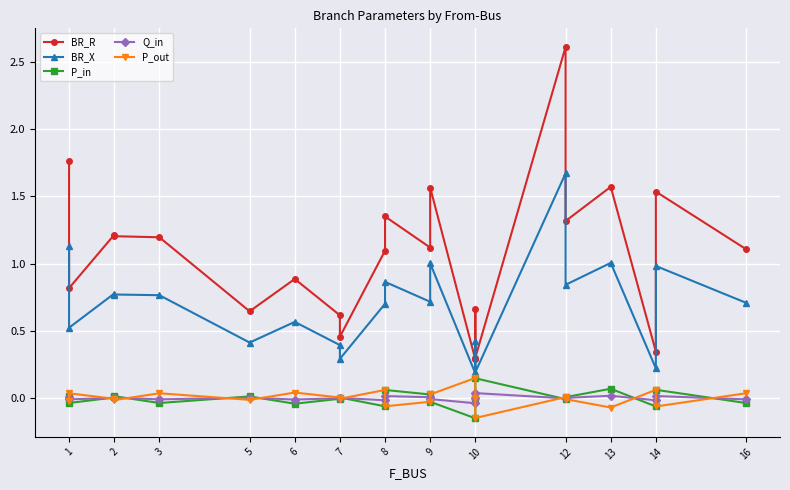

What is the label of the 20th point from the right?

3